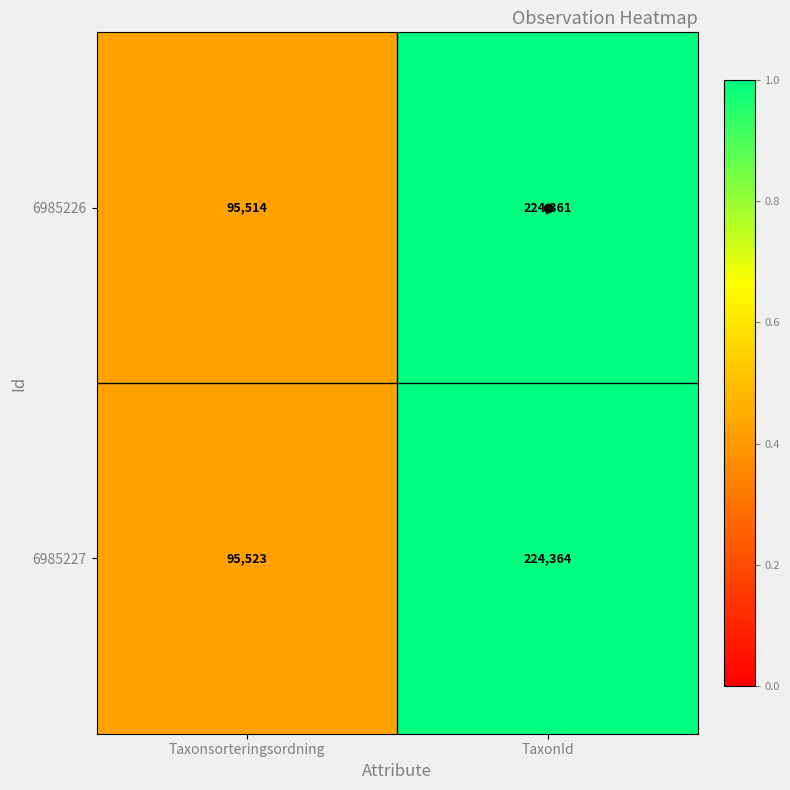

What is the average value of the 6985226 series?

159938